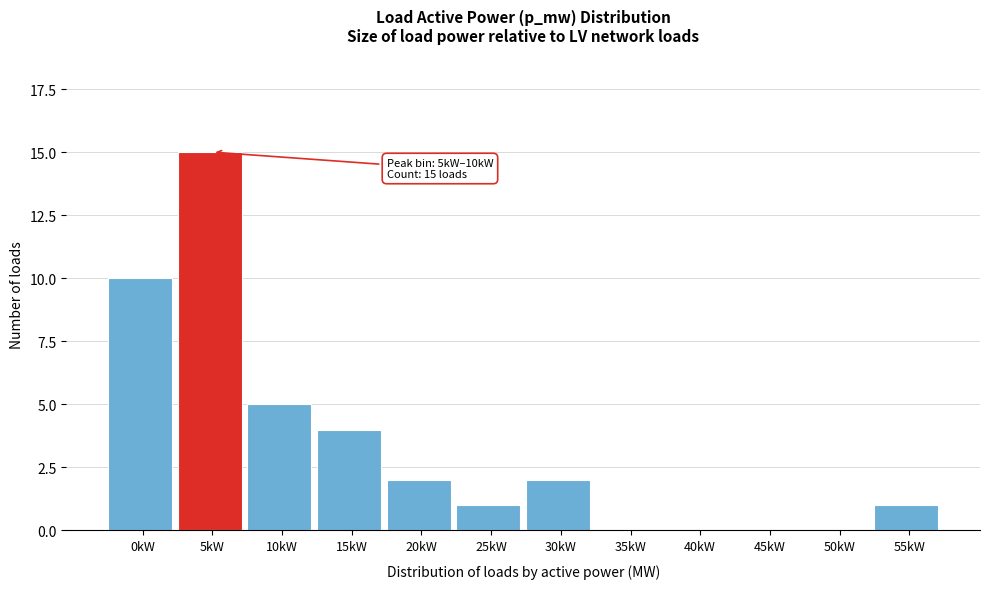

Reading right to left, list all the values displayed in this chart.

55kW=1	50kW=0	45kW=0	40kW=0	35kW=0	30kW=2	25kW=1	20kW=2	15kW=4	10kW=5	5kW=15	0kW=10